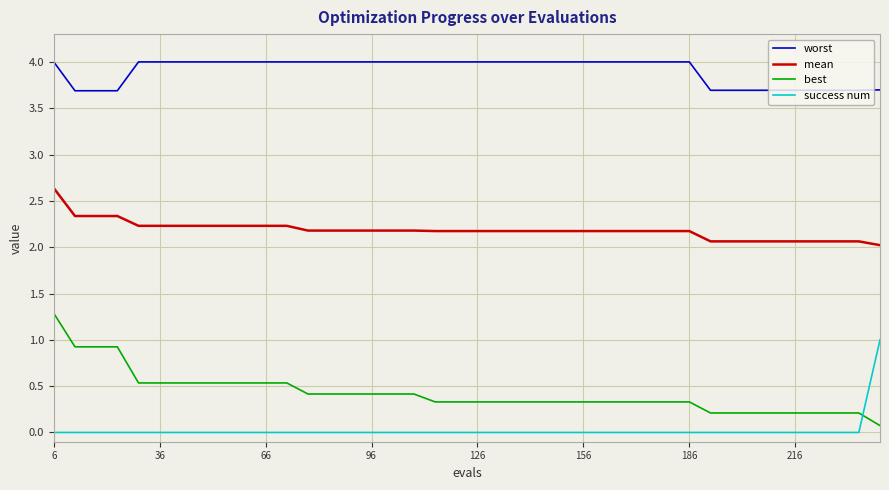

What is the highest value of the success num series?

1.0